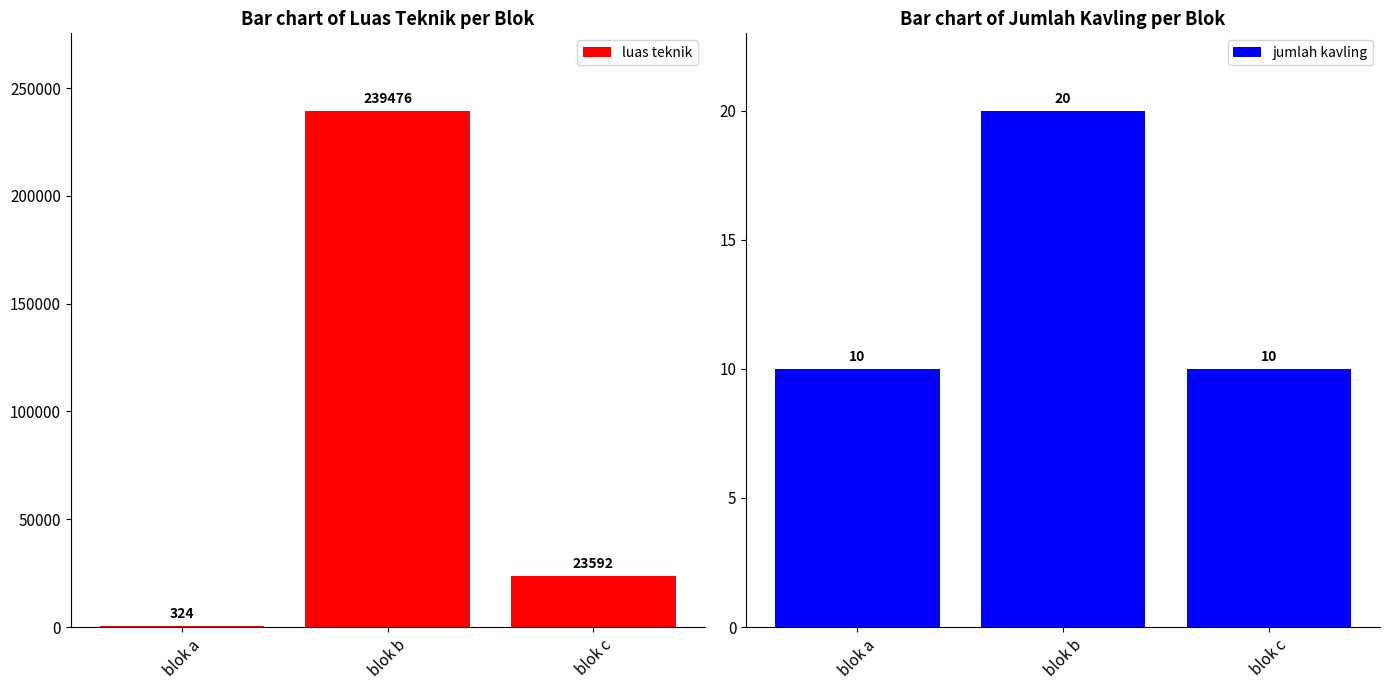

What is the sum of the luas teknik values at blok b and blok c?

263068